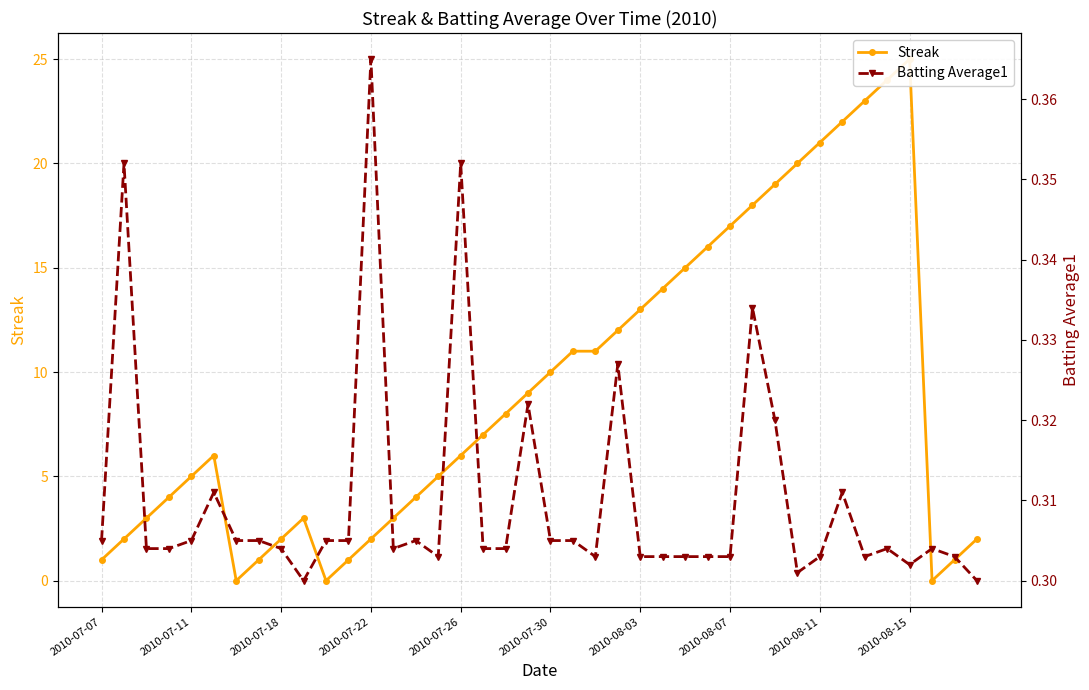

Is the value of Batting Average1 at 2010-07-11 greater than the value of Streak at 2010-07-26?

No